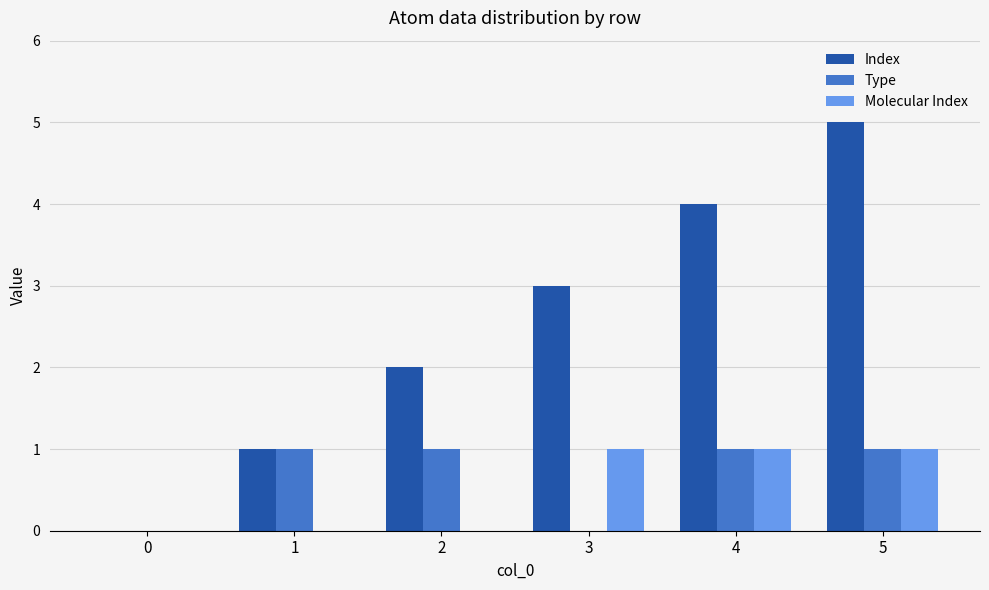

How many Index values are between 1 and 4?

4